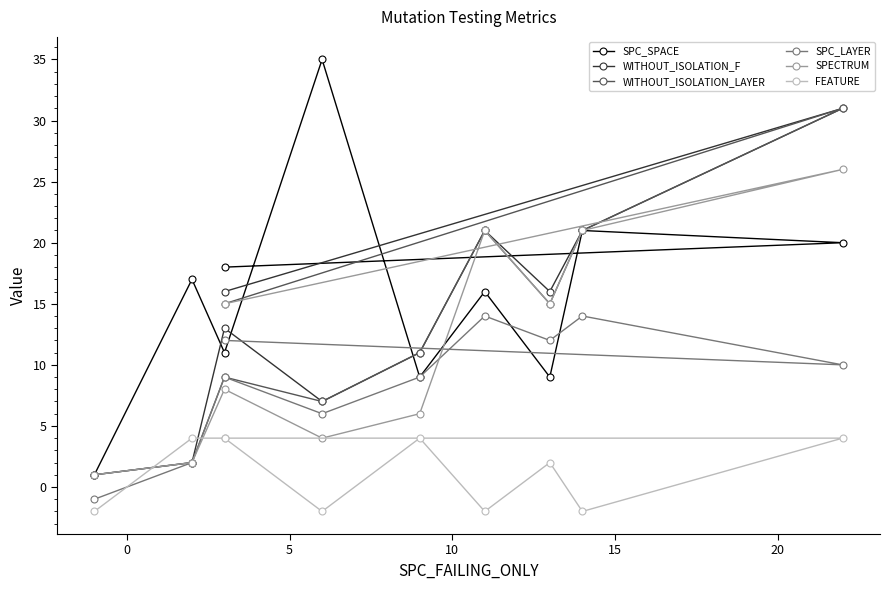

At 5, list the series in order from smallest to largest.

FEATURE, SPECTRUM, WITHOUT_ISOLATION_LAYER, SPC_LAYER, SPC_SPACE, WITHOUT_ISOLATION_F